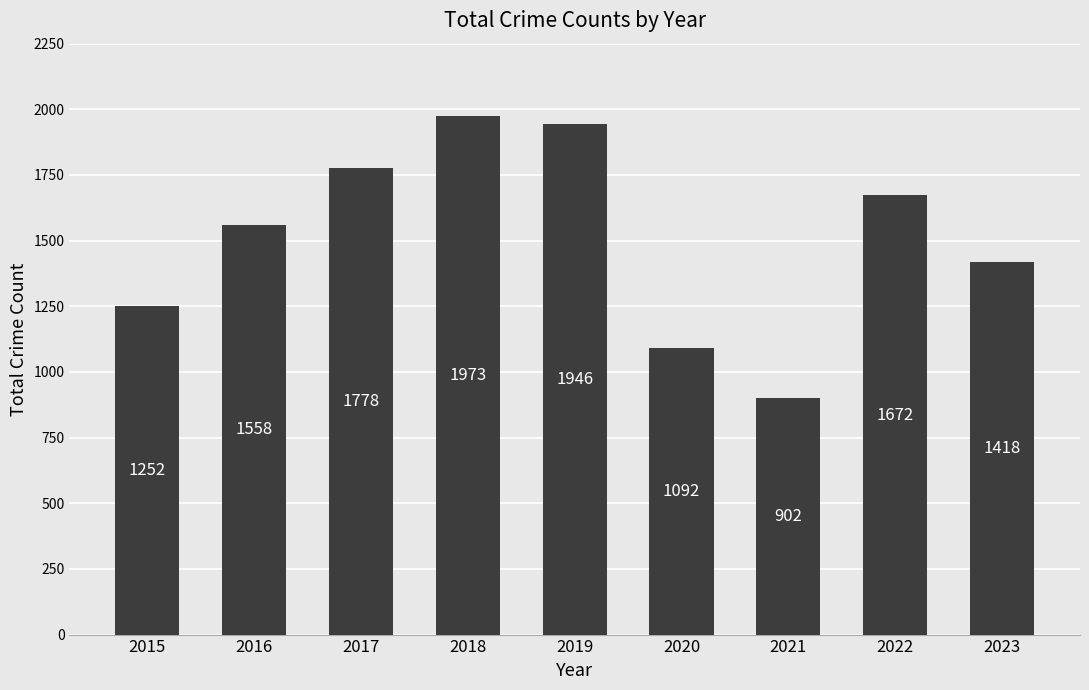

Which label corresponds to the largest value in the chart?

2018